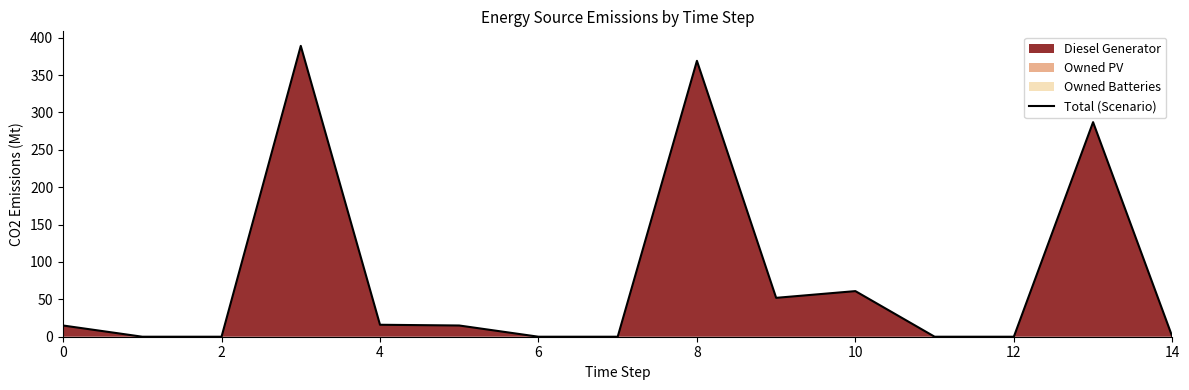

The chart shows a value of 61 at 10. True or false?

True